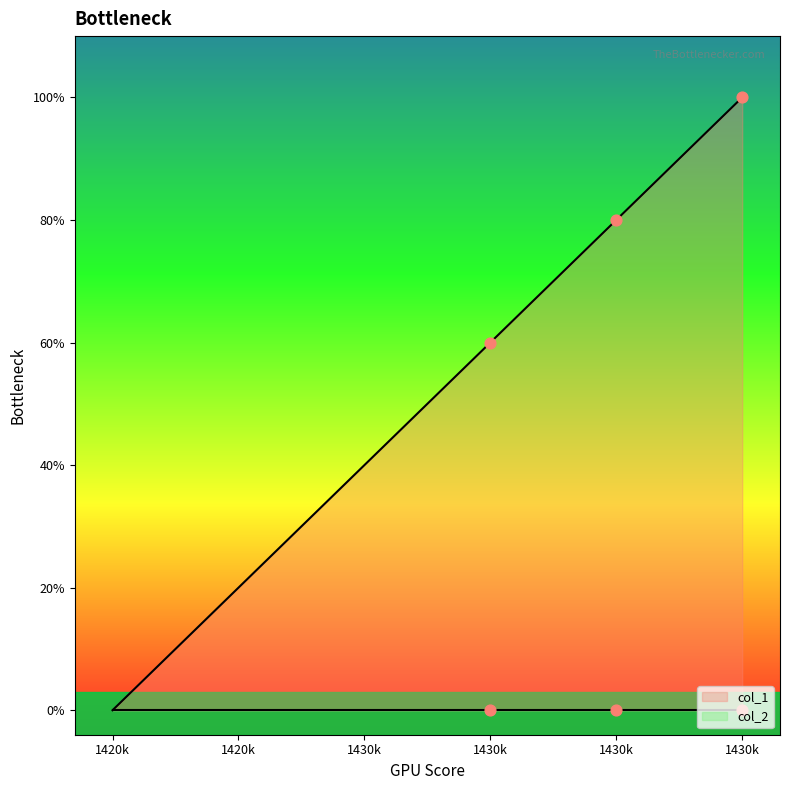

Between 1424709309 and 1428325551, which is larger?

1428325551